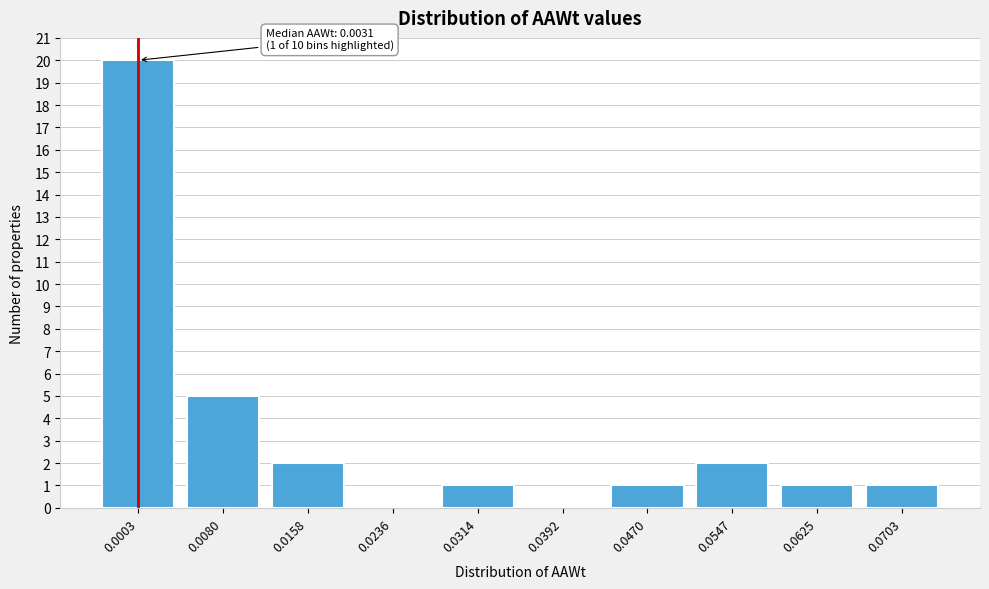

Reading left to right, list all the values displayed in this chart.

0.0003=20	0.0080=5	0.0158=2	0.0236=0	0.0314=1	0.0392=0	0.0470=1	0.0547=2	0.0625=1	0.0703=1